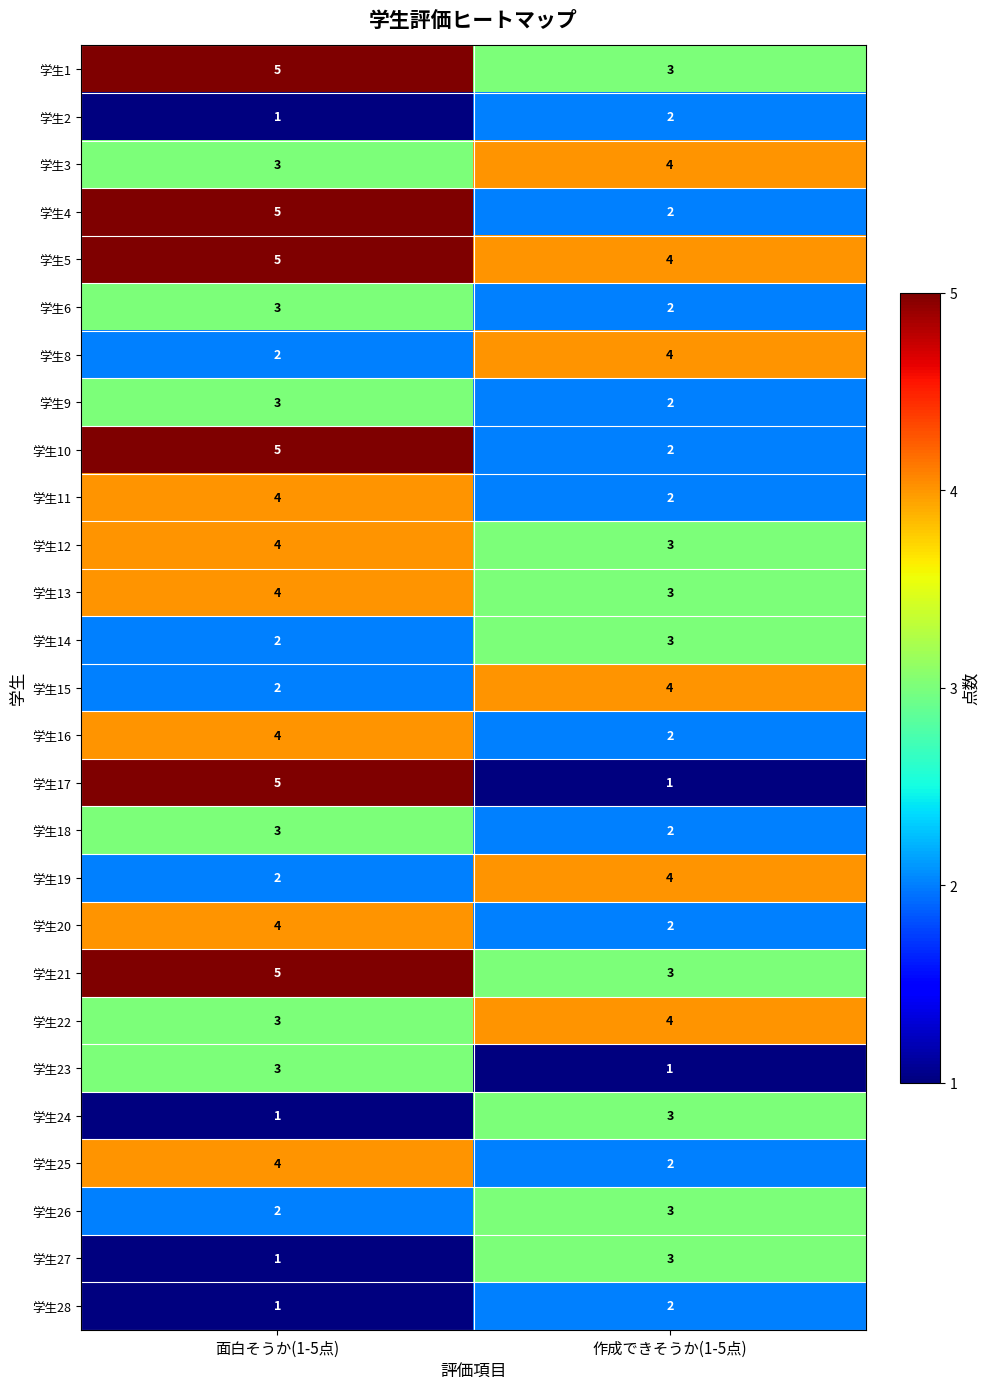

Read the 学生14 value at 作成できそうか(1-5点).

3